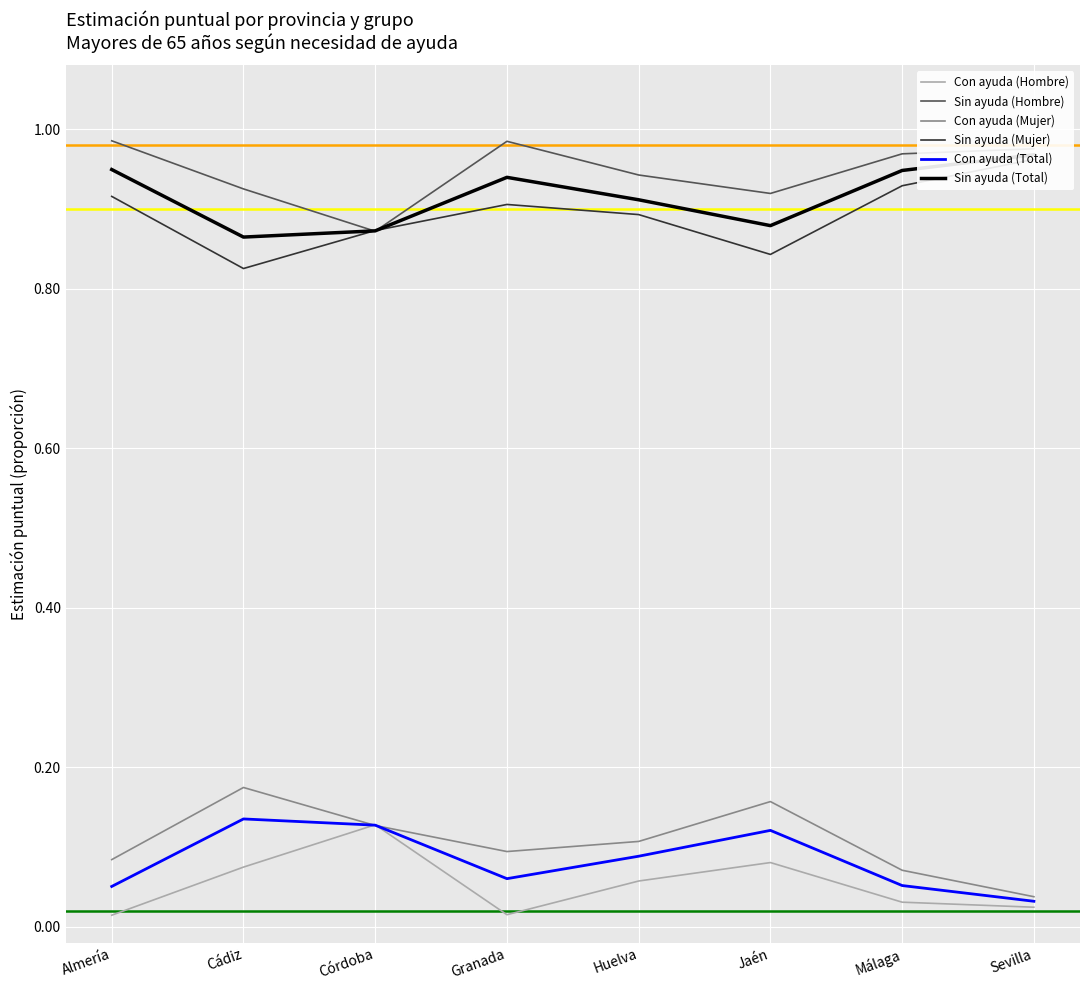

What is the label of the 4th point from the right?

Huelva